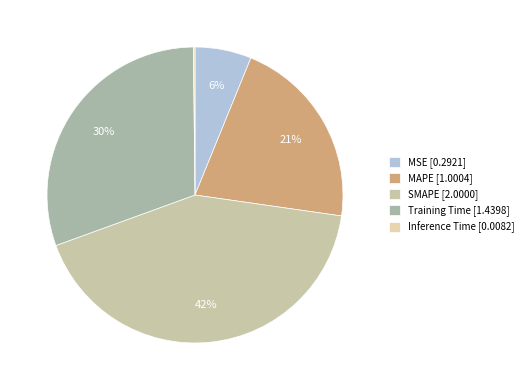

Rank the categories by value from highest to lowest.

SMAPE, Training Time, MAPE, MSE, Inference Time